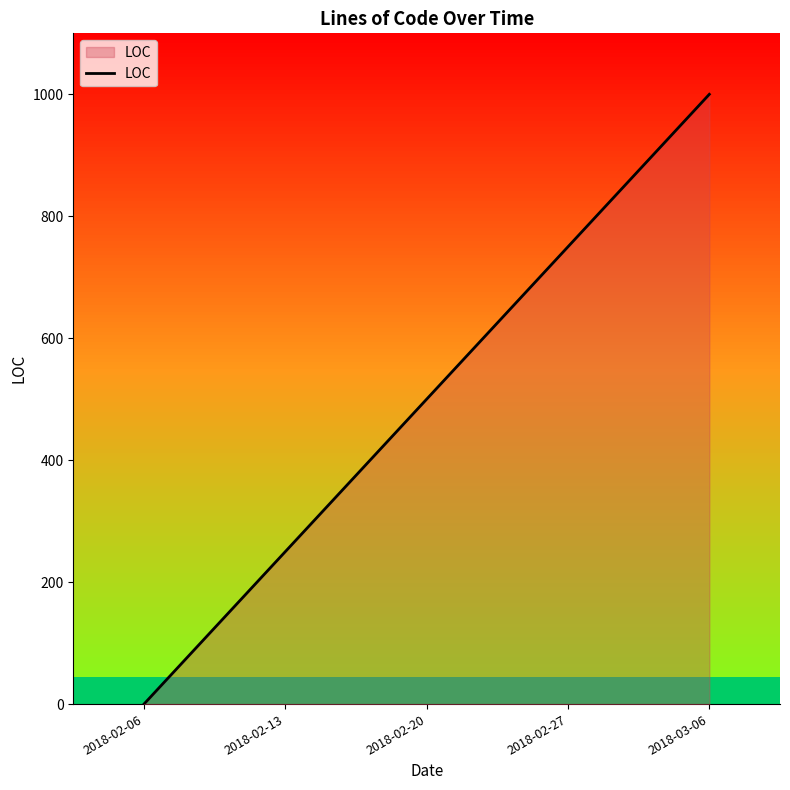

What is the value of the 3rd point from the left?

500